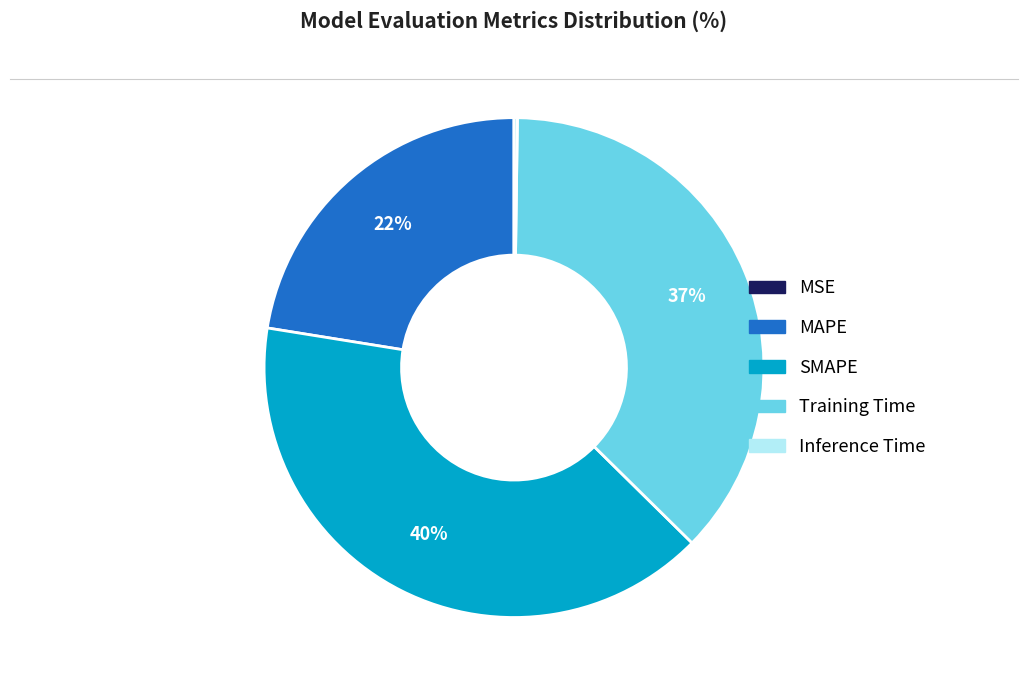

Does any single category account for the majority?

No